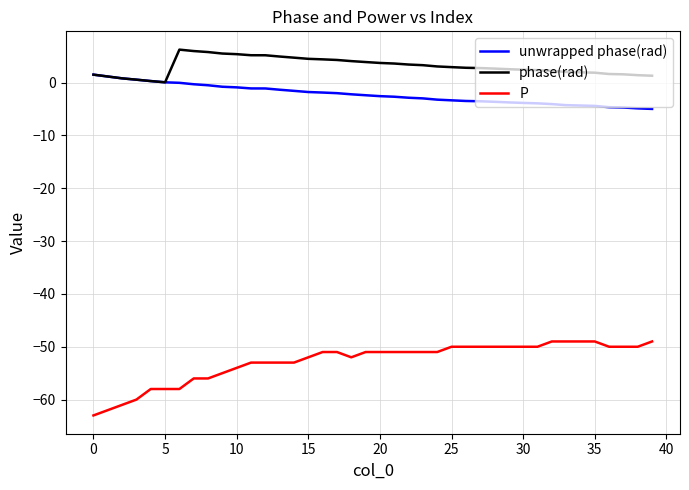

Which series has the largest range (max minus min)?

P